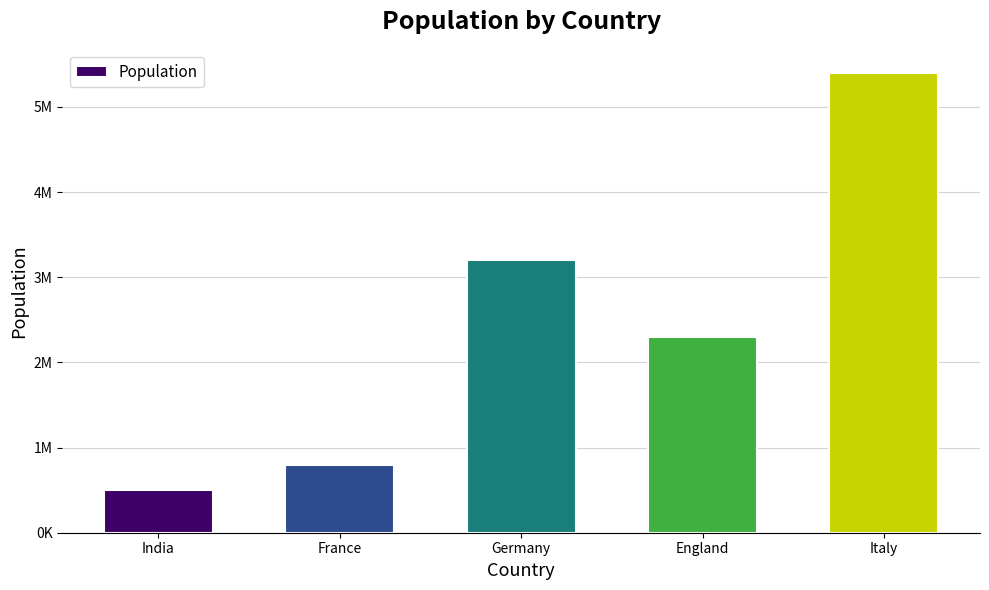

What is the value of the 2nd bar from the left?

800000